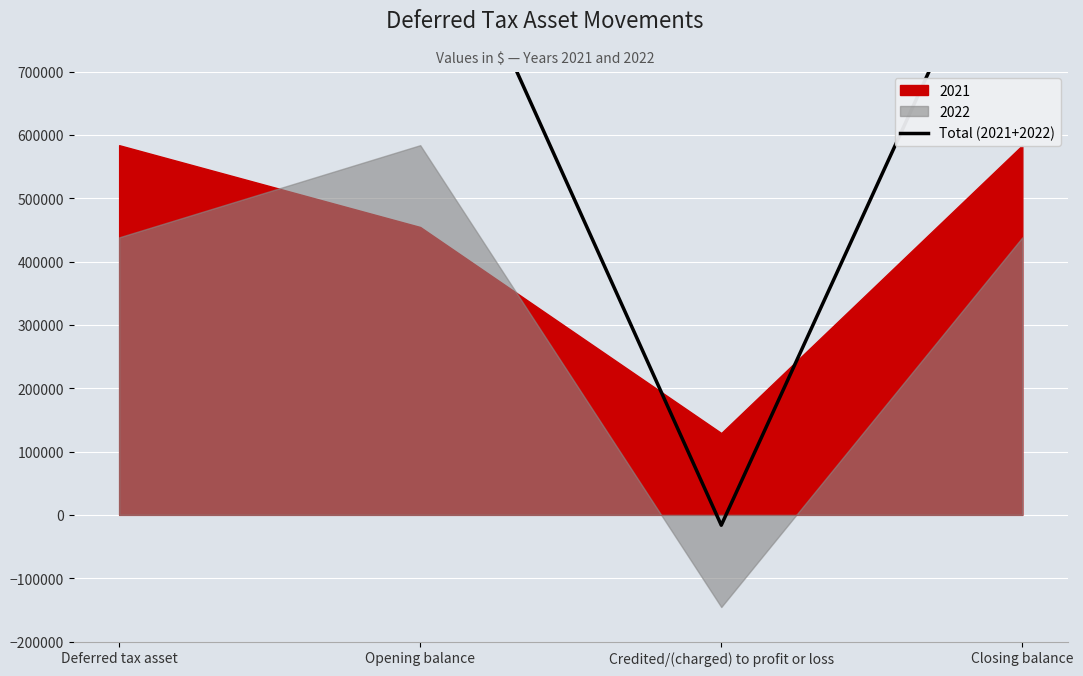

Reading left to right, list all the values displayed in this chart.

1021796	1038149	-16353	1021796